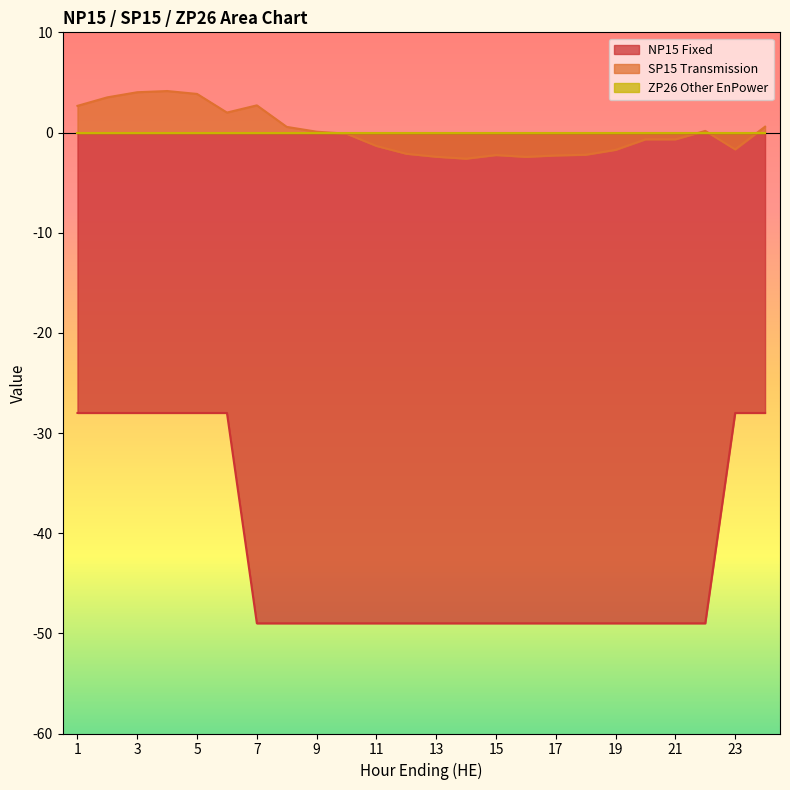

How many lines are shown in the chart?

3